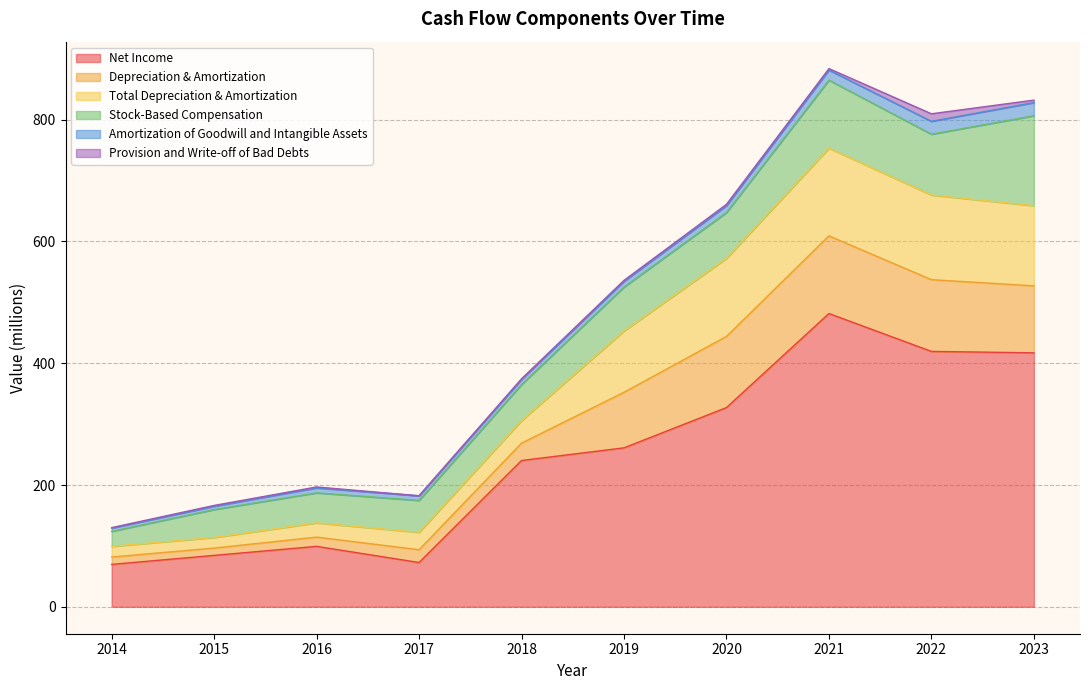

What is the difference between the Stock-Based Compensation values at 2021 and 2020?

36.4